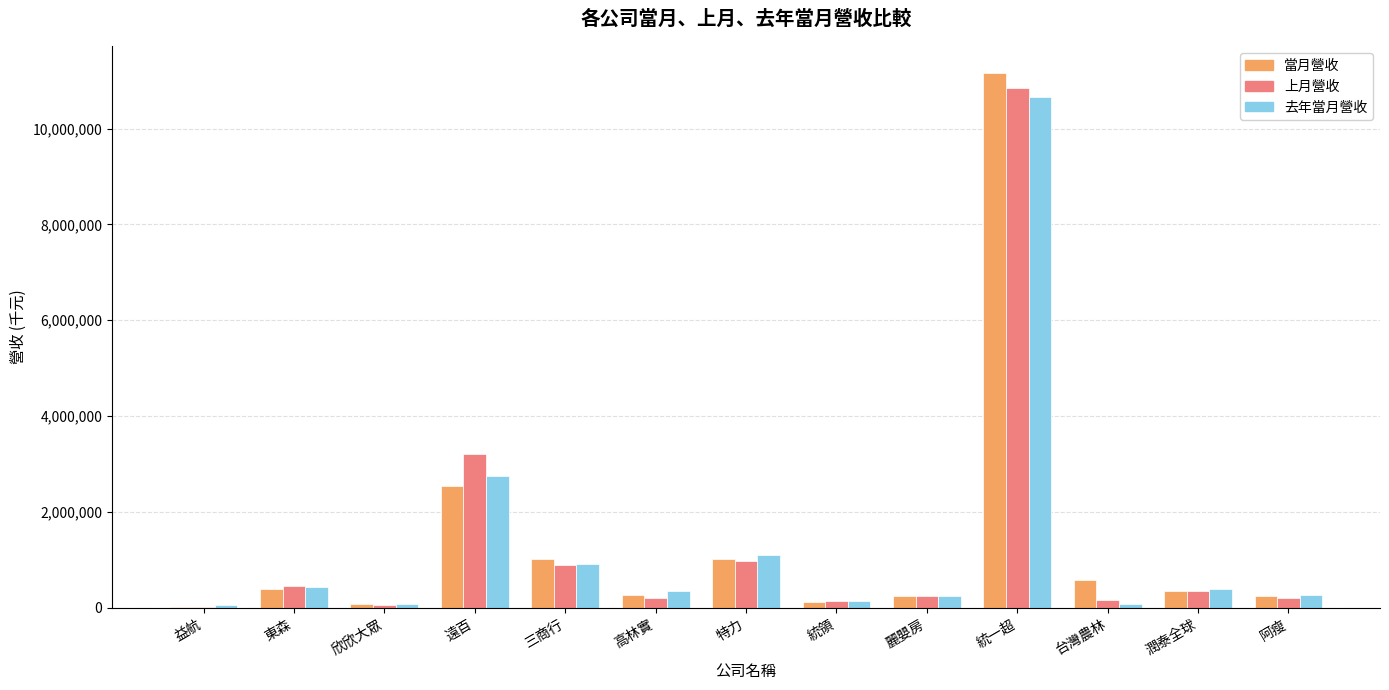

Which category has the highest value in the 上月營收 series?

統一超